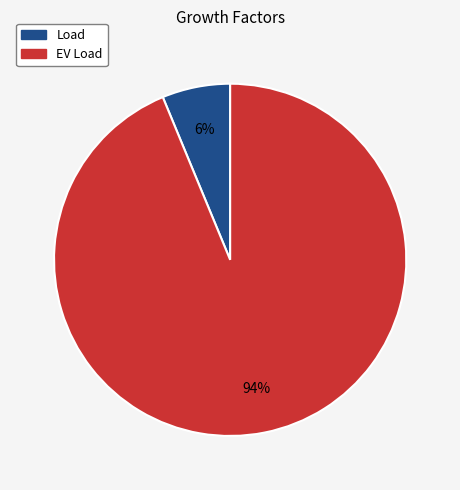

Rank the categories by value from lowest to highest.

Load, EV Load